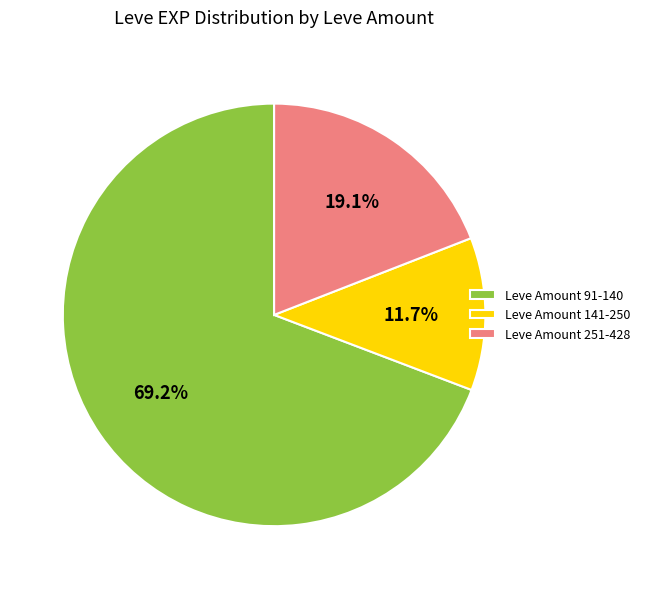

Rank the categories by value from highest to lowest.

Leve Amount 91-140, Leve Amount 251-428, Leve Amount 141-250